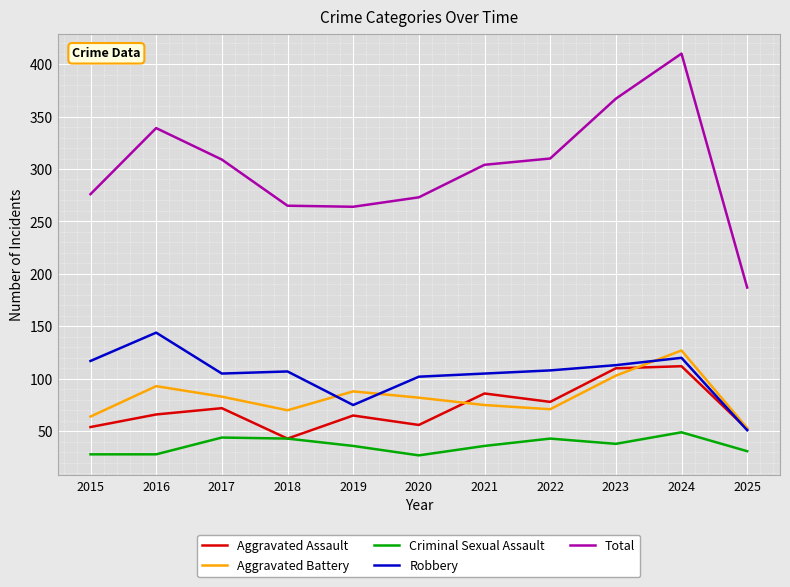

What is the total value across all series at 2023?

731